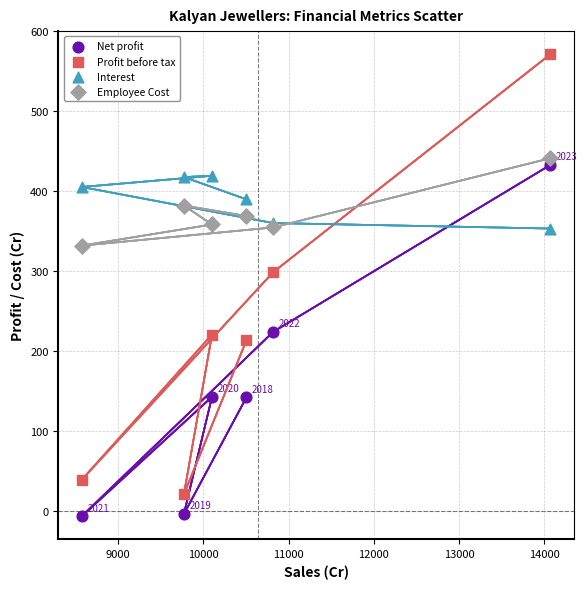

What is the X range (max minus min) for the scatter plot?

5498.1